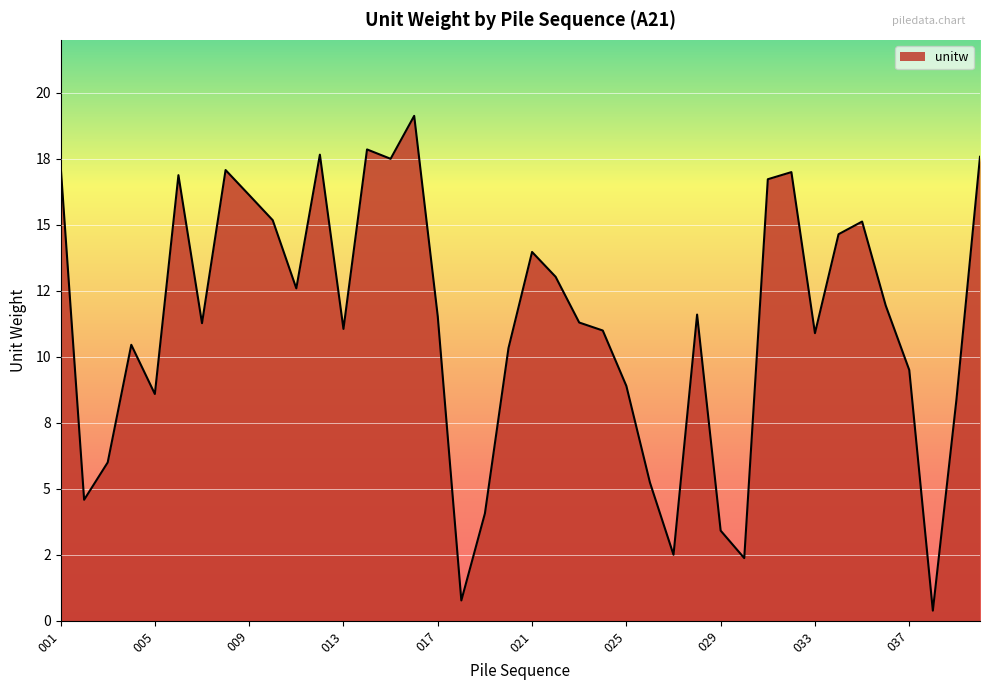

Is this an area chart (filled region under the line)?

Yes